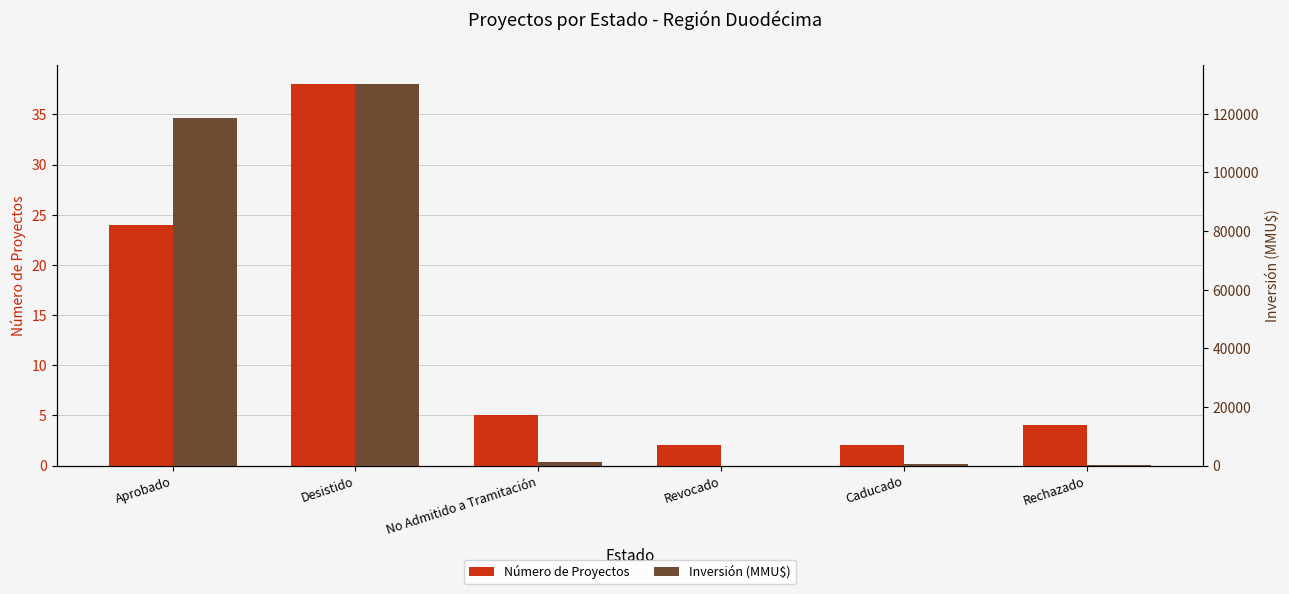

At No Admitido a Tramitación, list the series in order from smallest to largest.

Número de Proyectos, Inversión (MMU$)